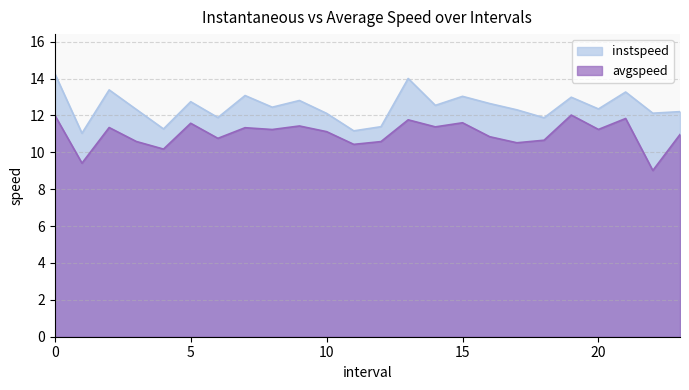

True or false: avgspeed has a value of 18.6 at 8.0.

False